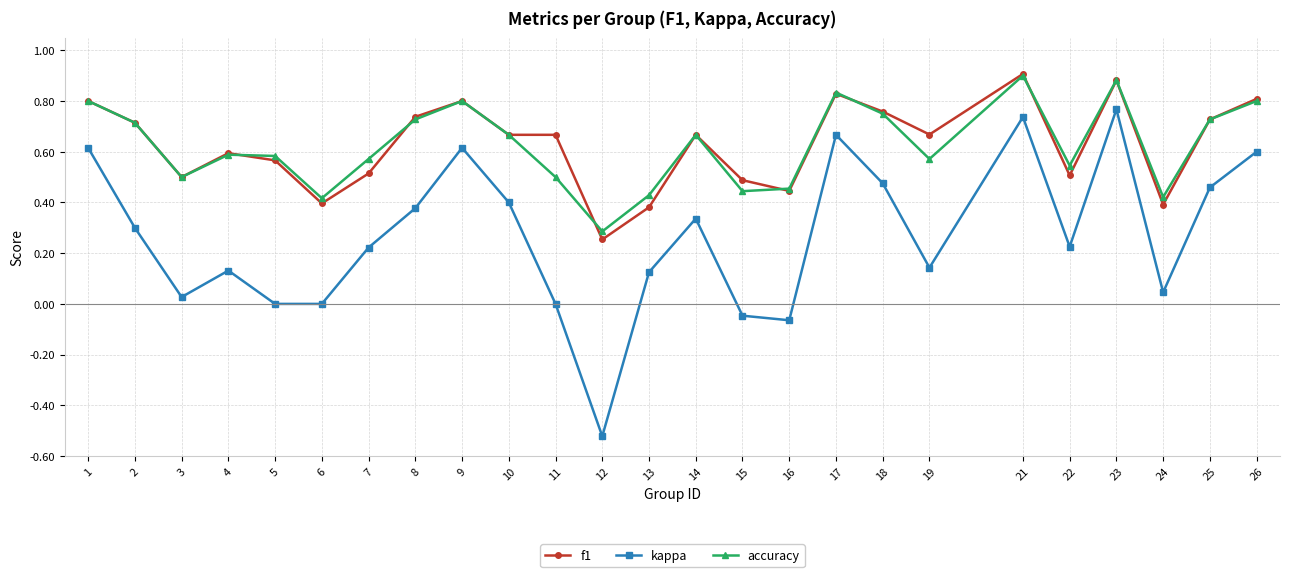

Between 17 and 25, which series saw the biggest shift?

kappa